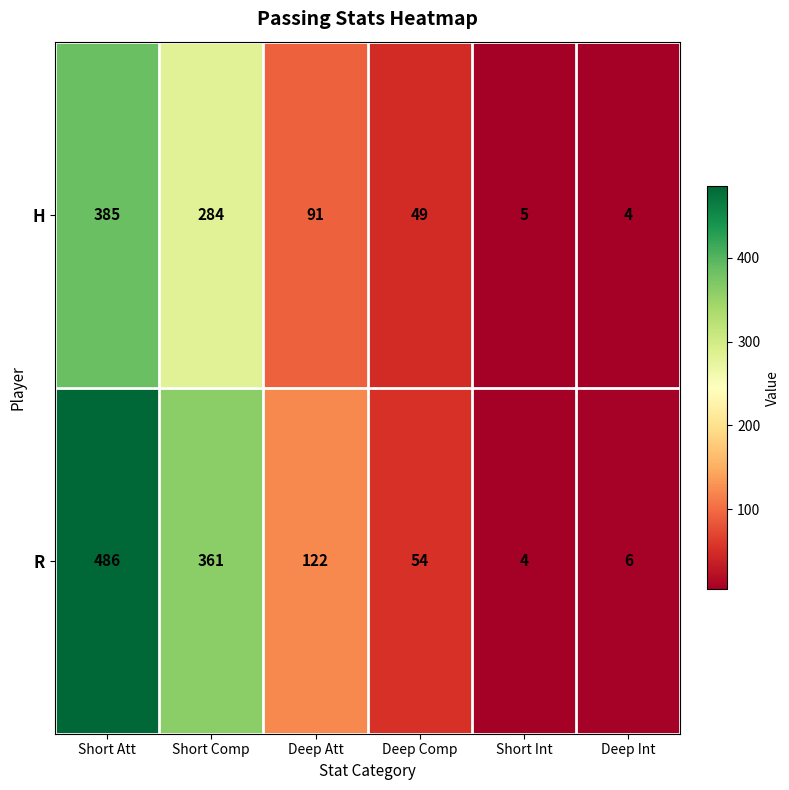

At Deep Int, list the series in order from smallest to largest.

H, R